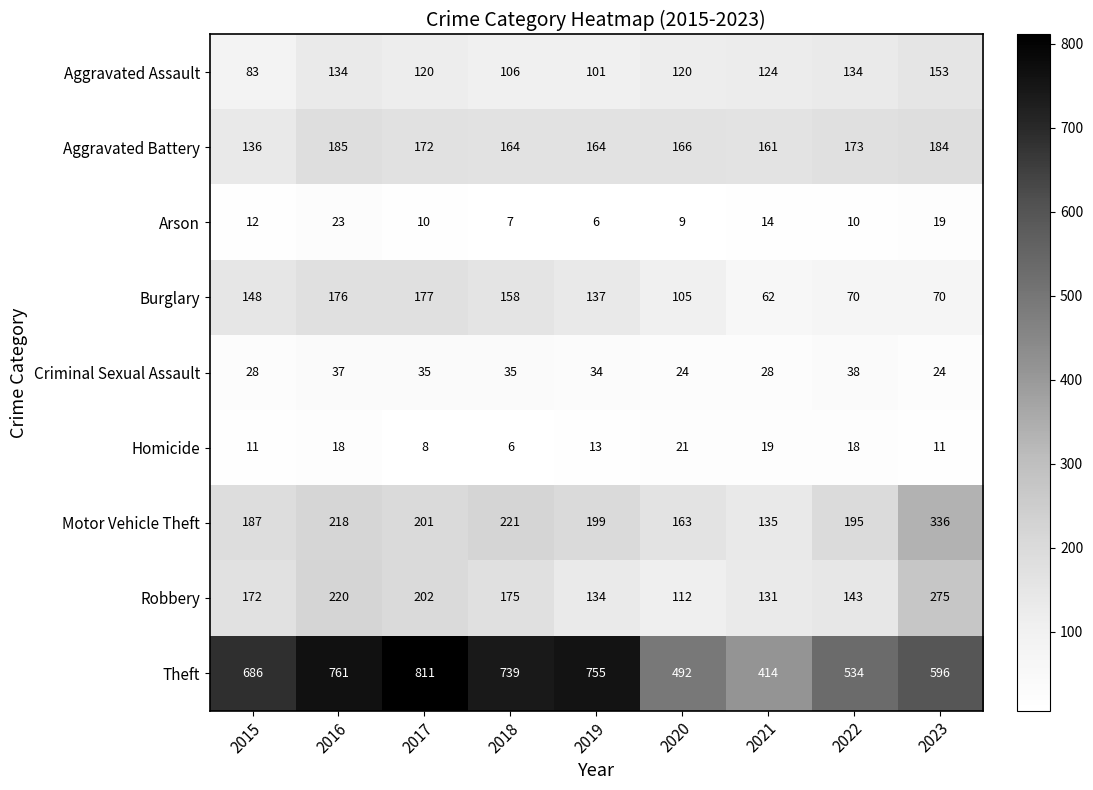

What is the total value across all series at 2015?

1463